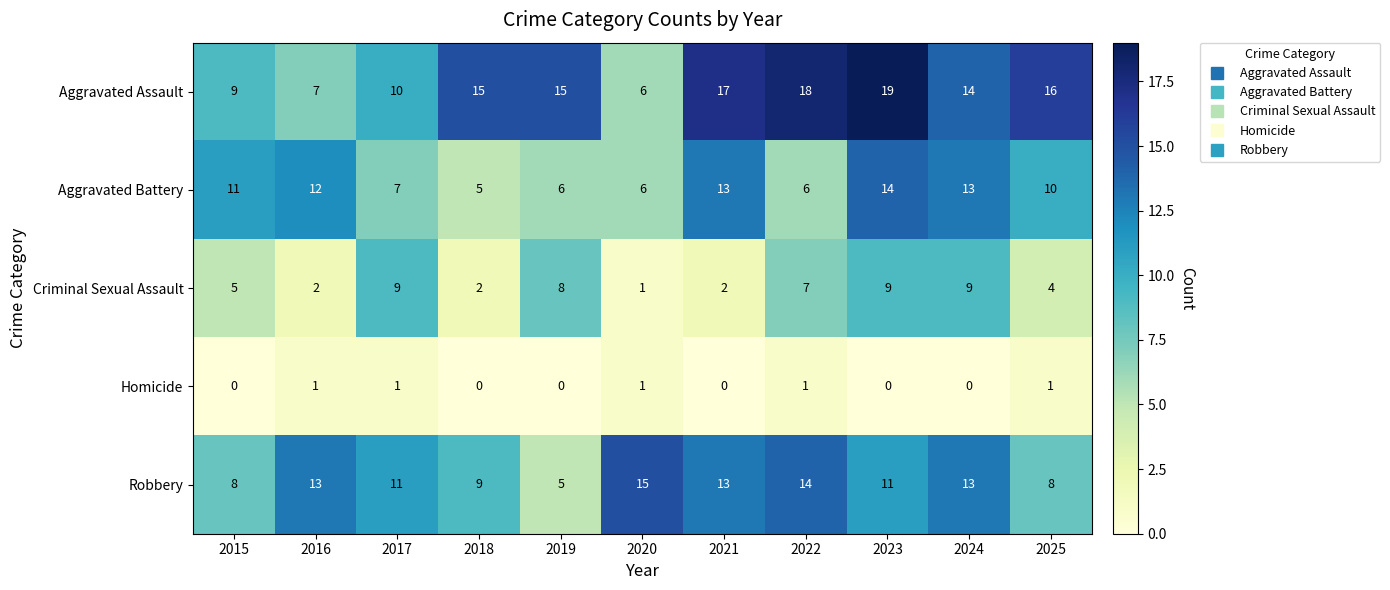

What is the sum of all Aggravated Assault values?

146